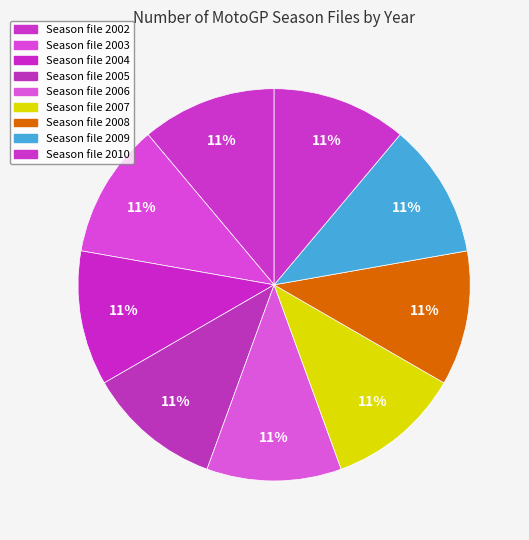

How many segments does this pie chart have?

9